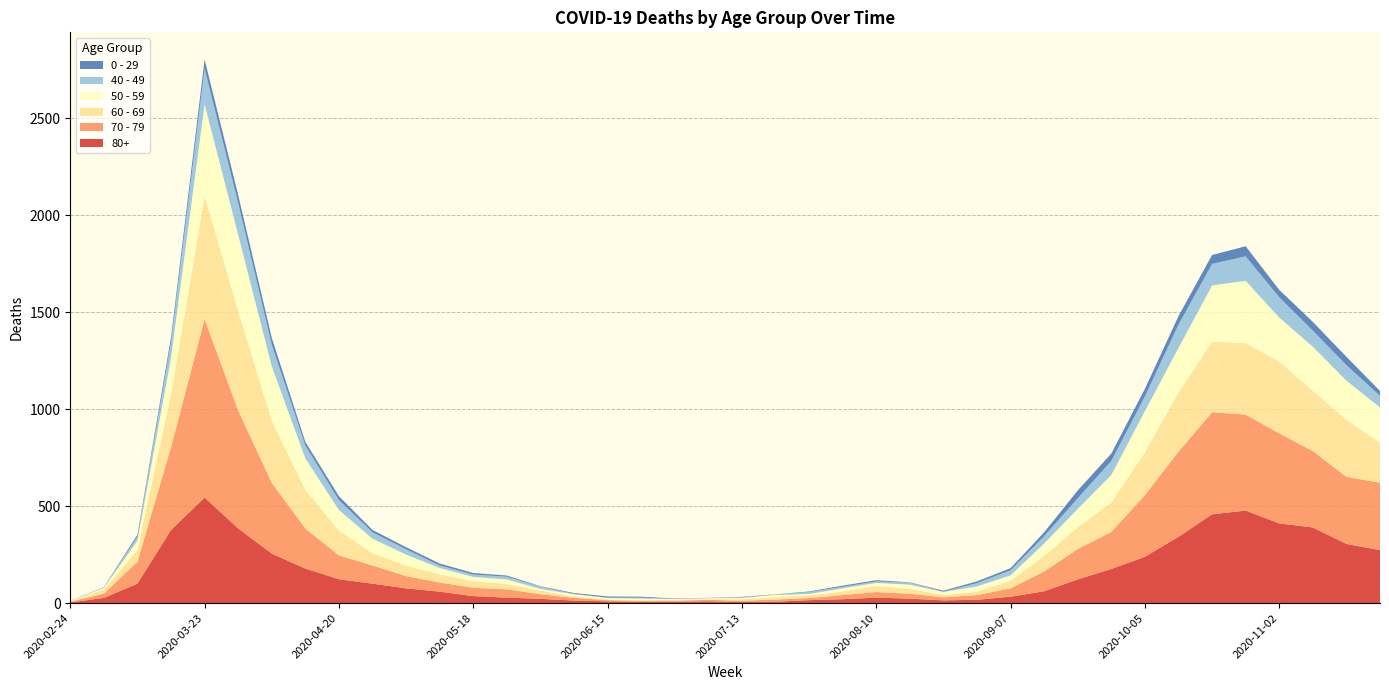

Reading left to right, what are all the values shown in this chart?

80+: 3	27	100	377	544	385	255	178	123	100	76	59	36	28	22	13	9	6	7	9	5	7	15	20	28	23	14	17	33	61	122	176	239	342	458	477	411	390	305	273
70 - 79: 4	22	113	427	920	608	365	206	123	94	63	47	43	43	24	14	6	5	5	8	7	11	11	21	29	25	16	24	43	102	157	191	318	439	526	495	464	394	346	348
60 - 69: 2	22	61	272	634	514	320	199	128	63	54	42	33	28	18	8	3	3	6	3	8	12	13	19	31	25	12	17	39	80	112	152	221	305	364	368	370	310	294	206
50 - 59: 3	7	48	190	475	392	281	163	106	75	57	33	23	23	9	10	8	9	3	5	6	12	8	16	16	22	15	28	28	64	95	142	212	230	290	322	227	228	202	182
40 - 49: 0	5	21	79	183	163	111	66	51	33	27	13	12	14	12	3	2	5	1	1	4	2	10	8	8	10	2	17	26	38	55	72	76	120	111	126	105	83	80	60
0 - 29: 1	0	10	25	47	42	36	19	20	12	11	10	8	6	2	4	6	5	2	1	2	1	3	6	6	2	5	9	11	20	40	38	39	44	46	52	38	45	43	25